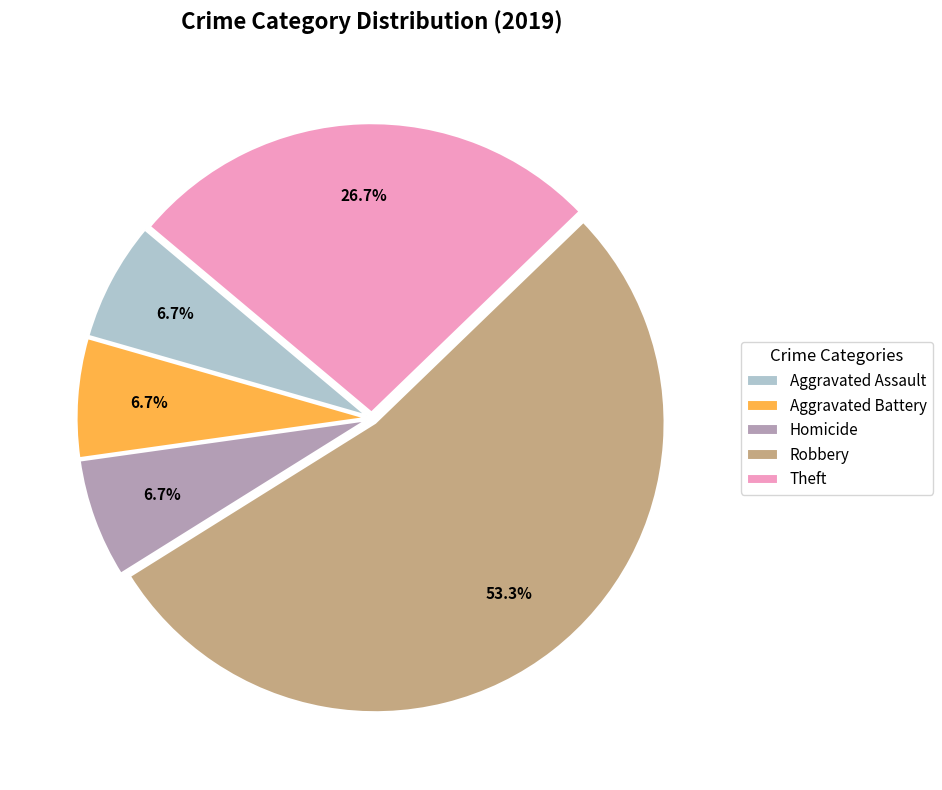

Is Homicide the majority of the pie?

No